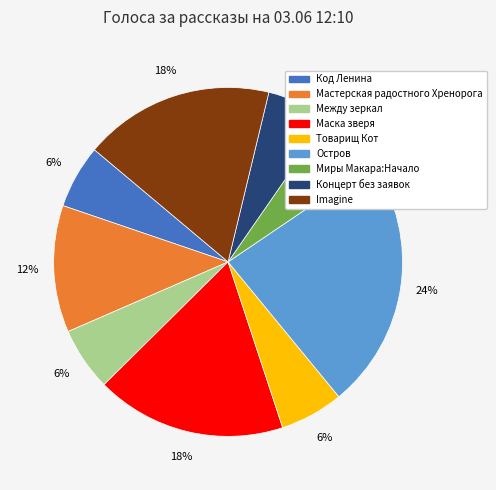

How many slices are in this pie chart?

9